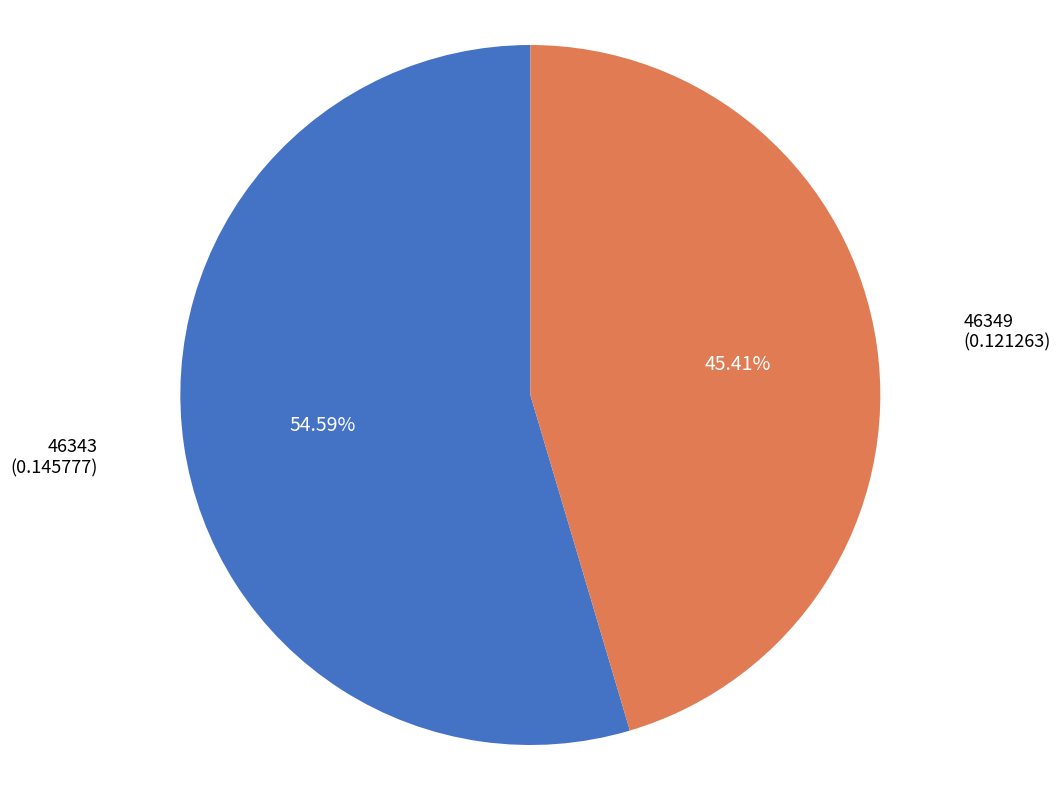

Does any single category account for the majority?

Yes